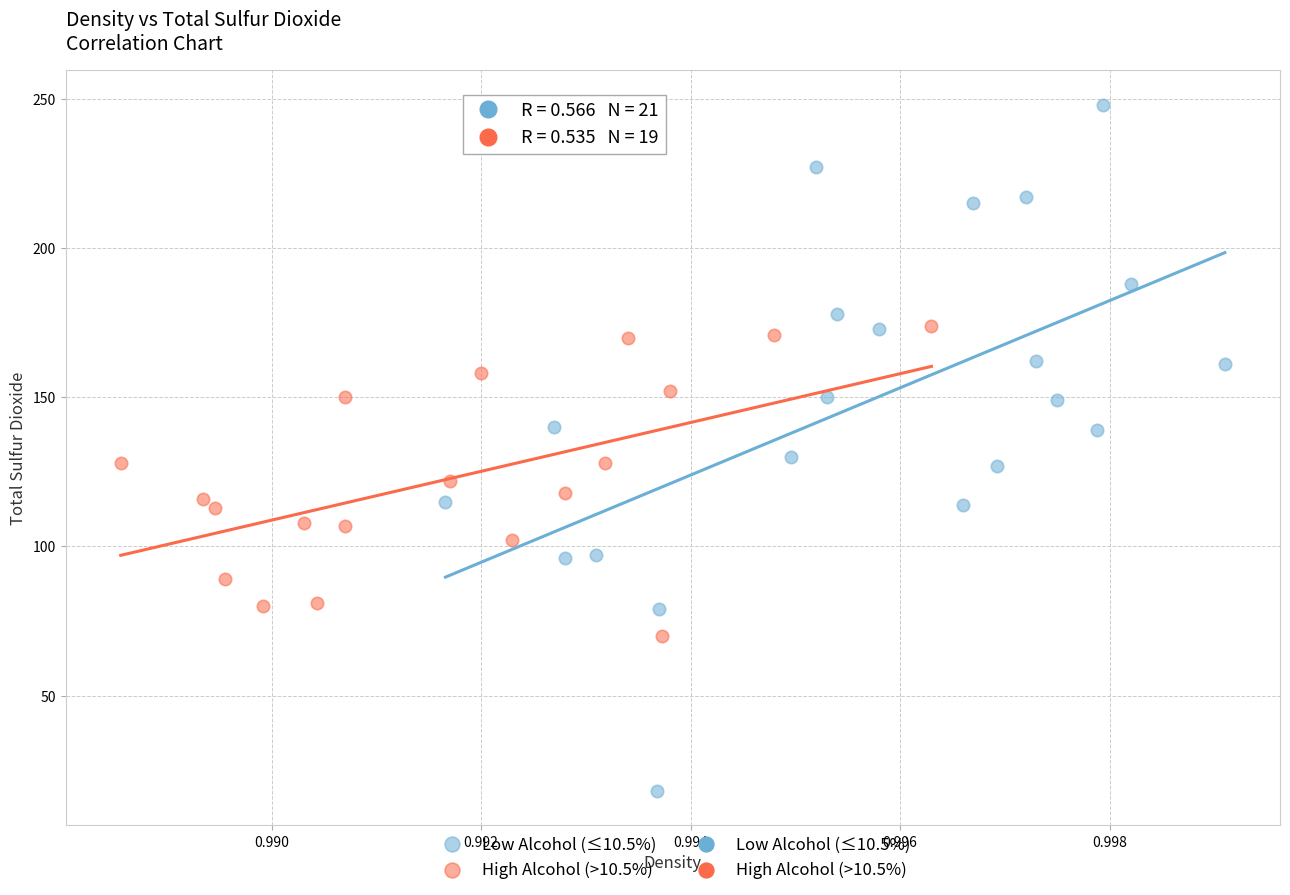

Which series has the widest spread of Y values?

Low Alcohol (≤10.5%)